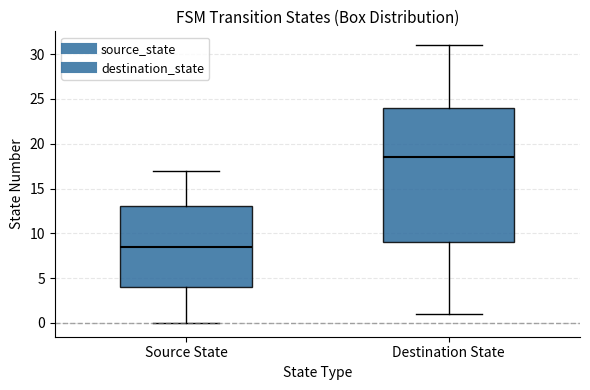

Which box is the tallest, from its lower edge to its upper edge?

Destination State